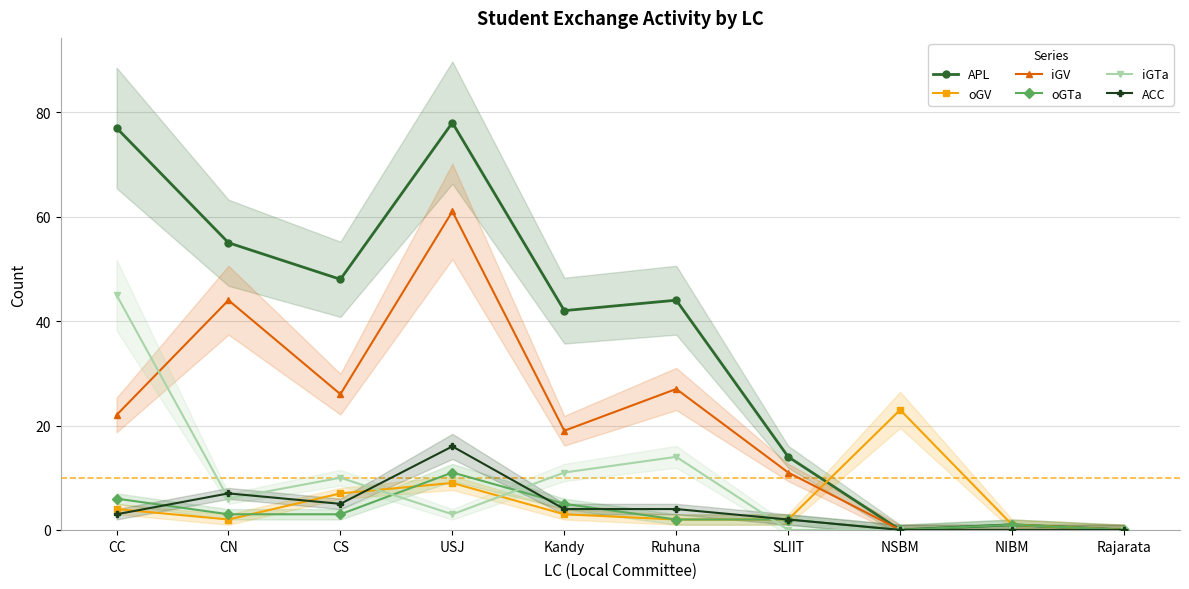

At which category is the sum across all series the highest?

USJ